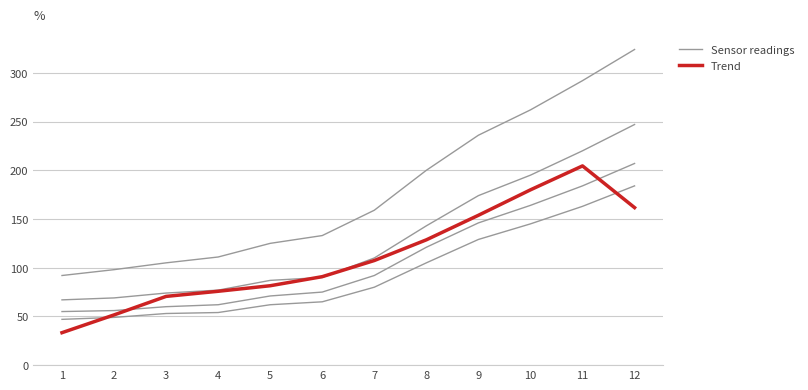

True or false: Sensor readings has more than 0 interior local peaks.

False